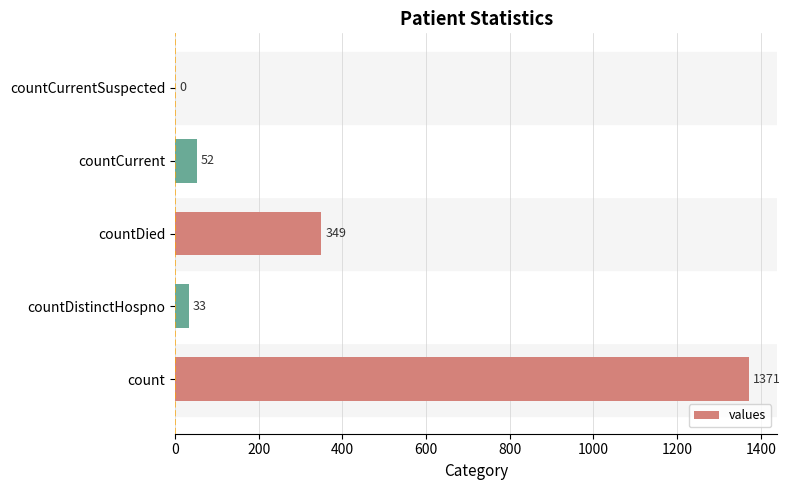

The value at countCurrentSuspected is -435. True or false?

False